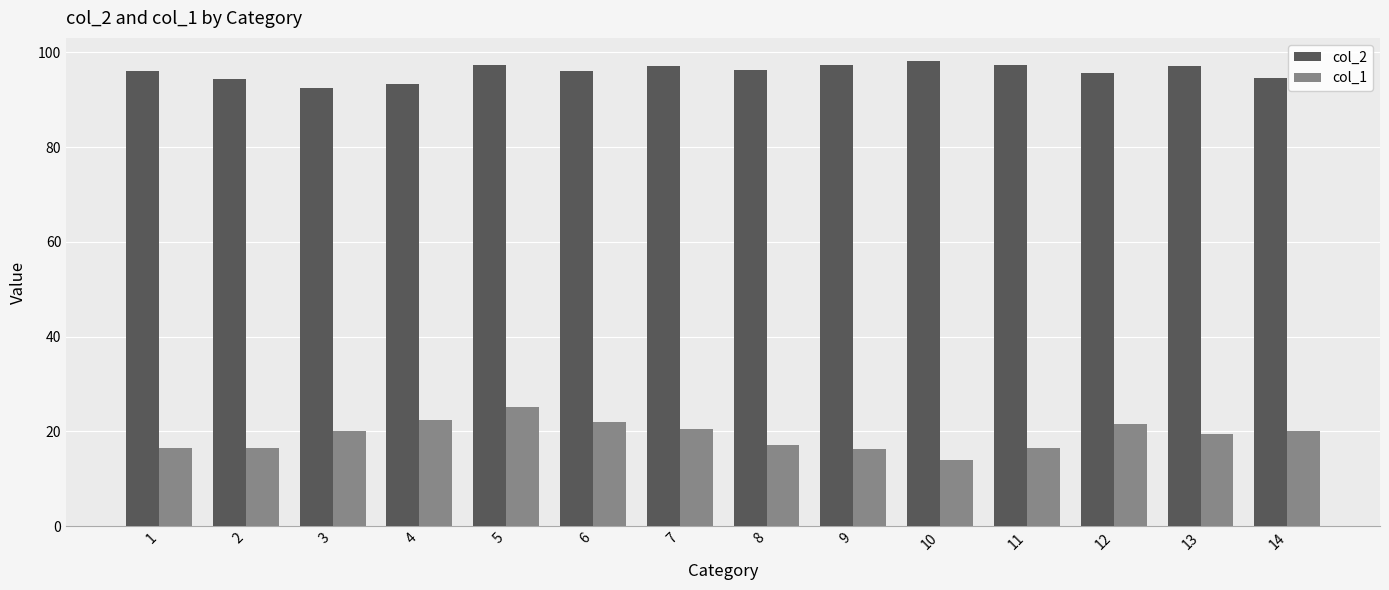

Is it true that col_2 equals 97.1 at 13?

True